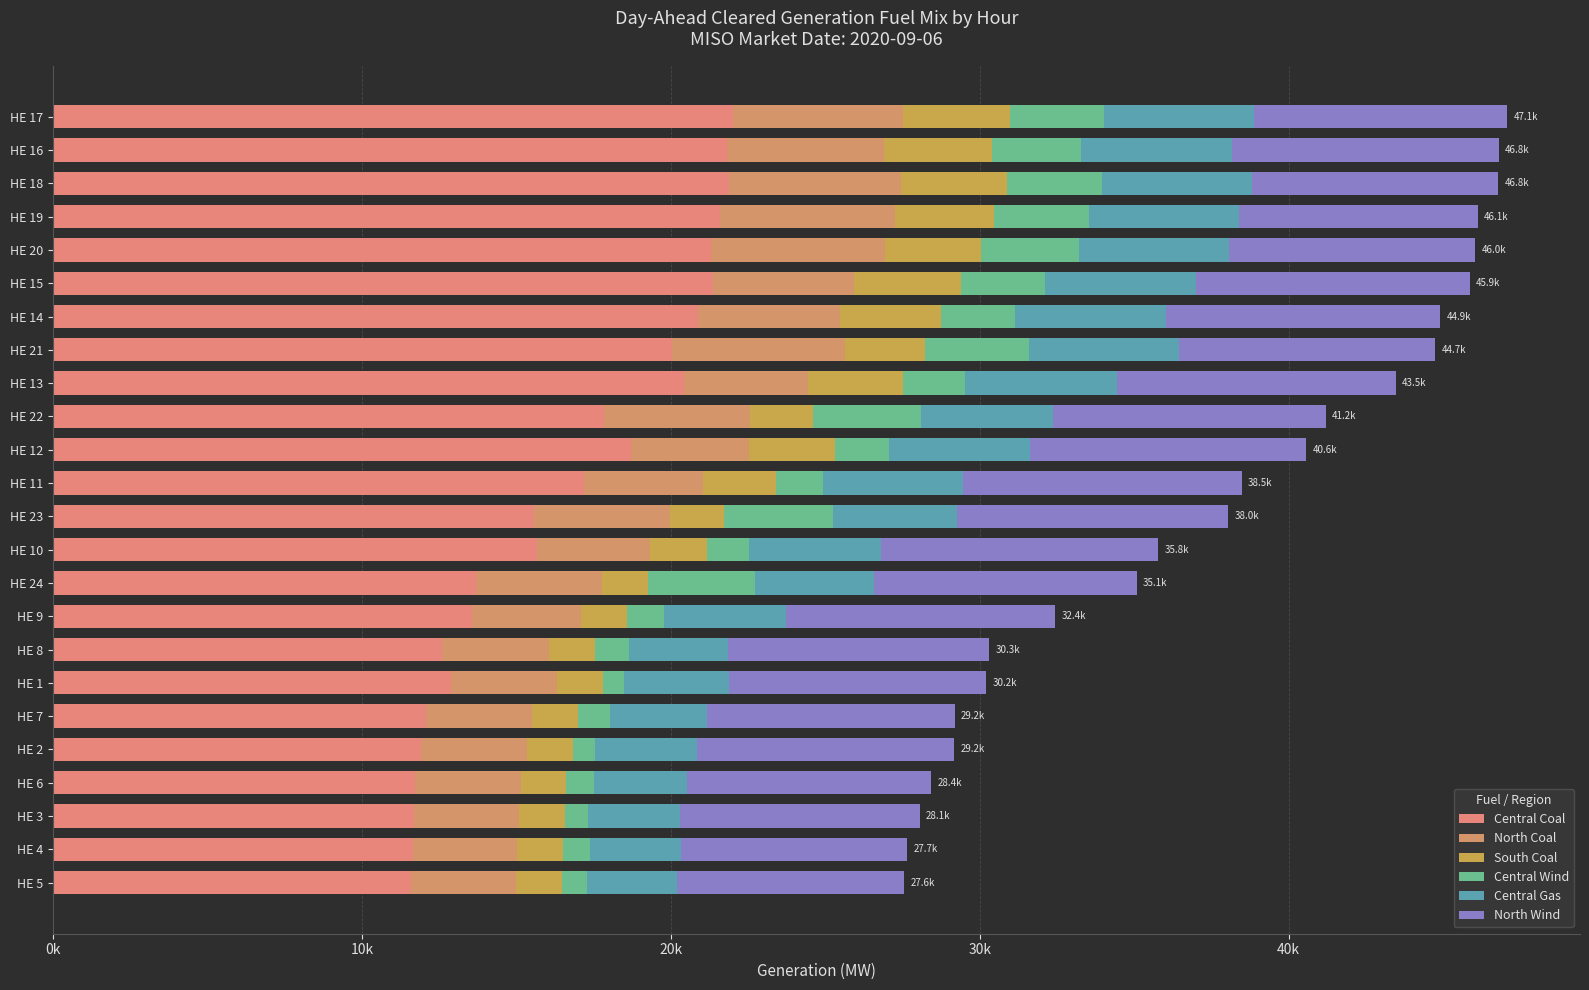

What is the label of the 12th bar from the right?

HE 11